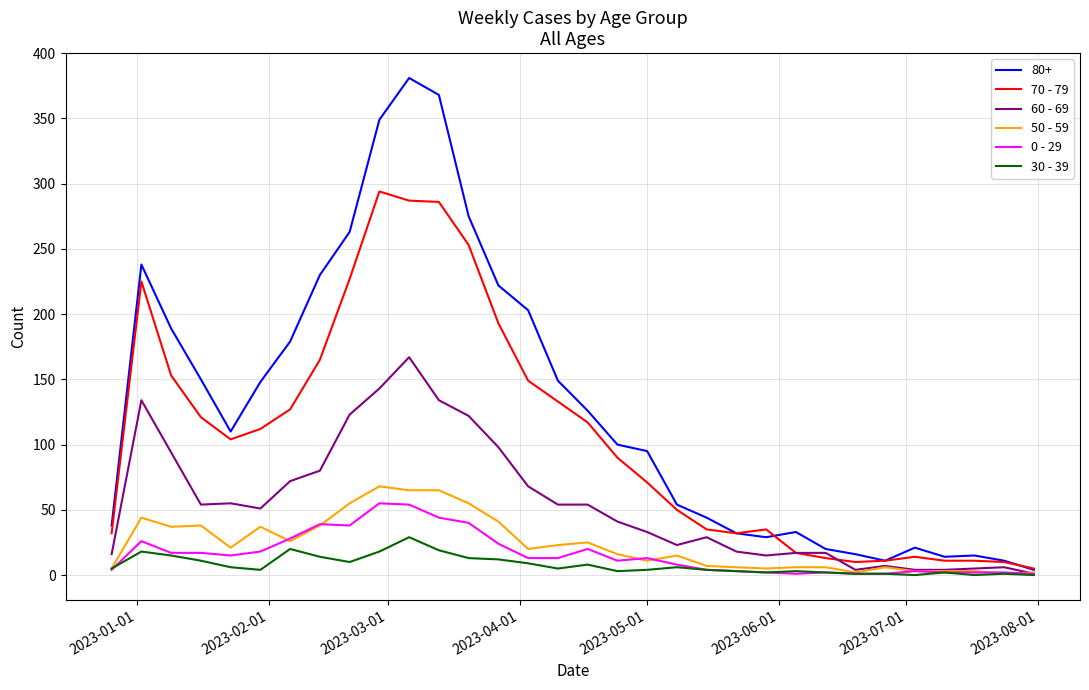

Does the chart display data point markers on the line(s)?

No